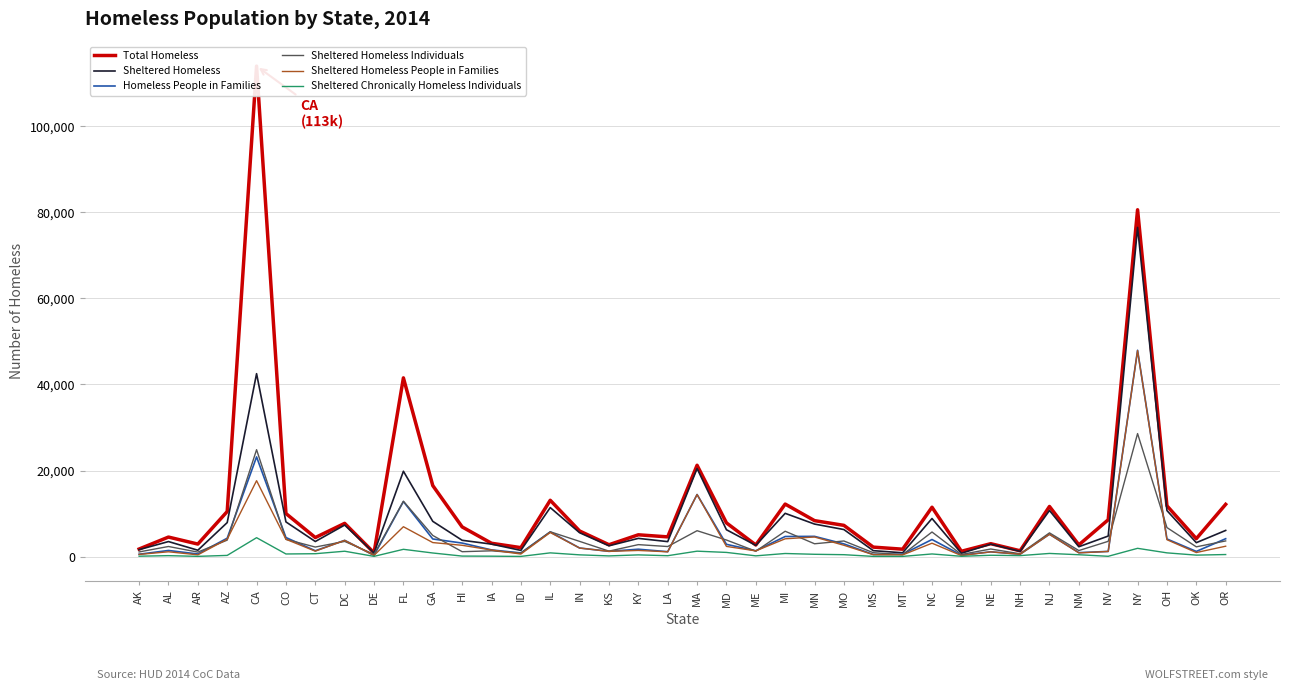

Between KS and NM, which series saw the biggest shift?

Sheltered Homeless People in Families